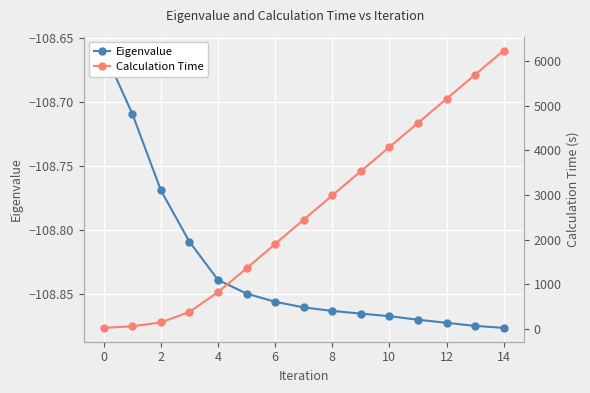

Reading right to left, what are all the values shown in this chart?

Eigenvalue: -108.9	-108.9	-108.9	-108.9	-108.9	-108.9	-108.9	-108.9	-108.9	-108.8	-108.8	-108.8	-108.8	-108.7	-108.7
Calculation Time: 6230.5	5690.8	5150.6	4610.9	4071.4	3531.2	2989.9	2448.2	1903.0	1357.5	825.1	383.3	148.7	61.7	27.2